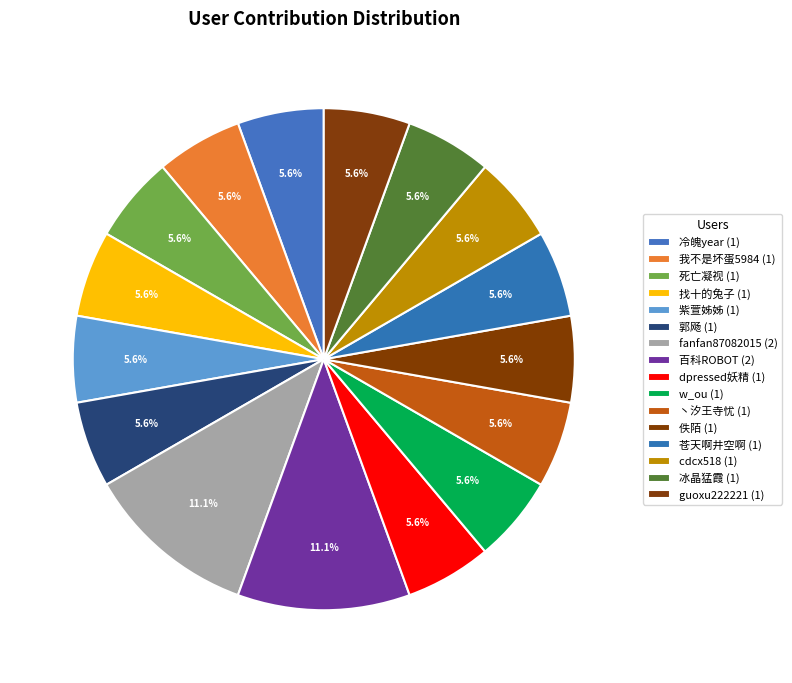

To the nearest percent, what is the difference between the 死亡凝视 and fanfan87082015 slice percentages?

6%